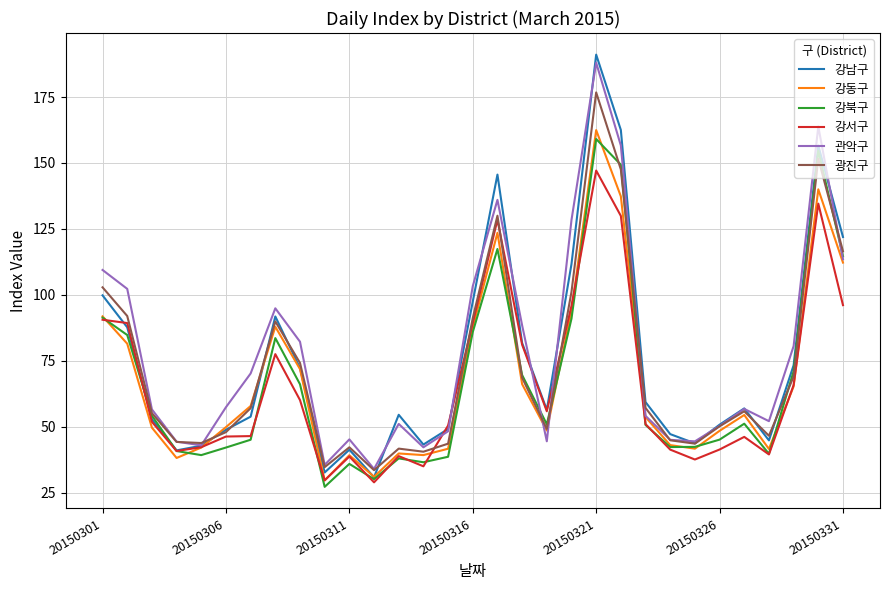

Which series has the widest spread of values?

강남구